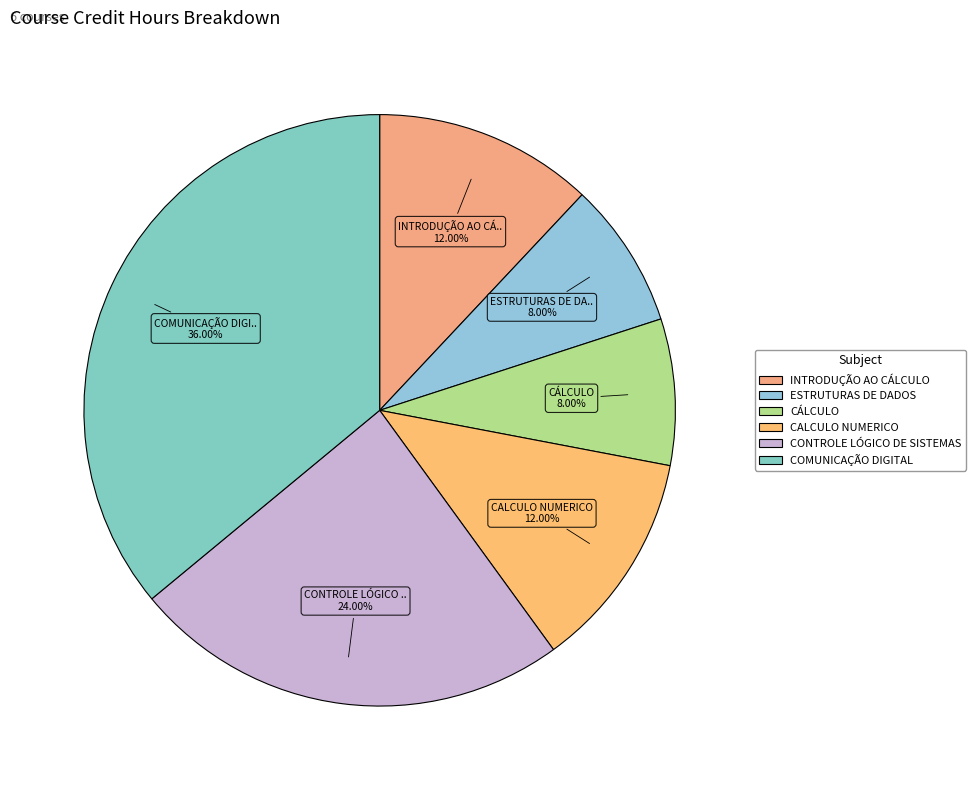

How many segments does this pie chart have?

6